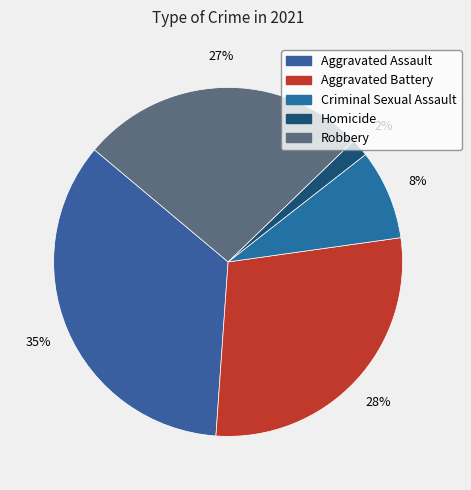

What is the total percentage of Criminal Sexual Assault and Homicide?

10.0%